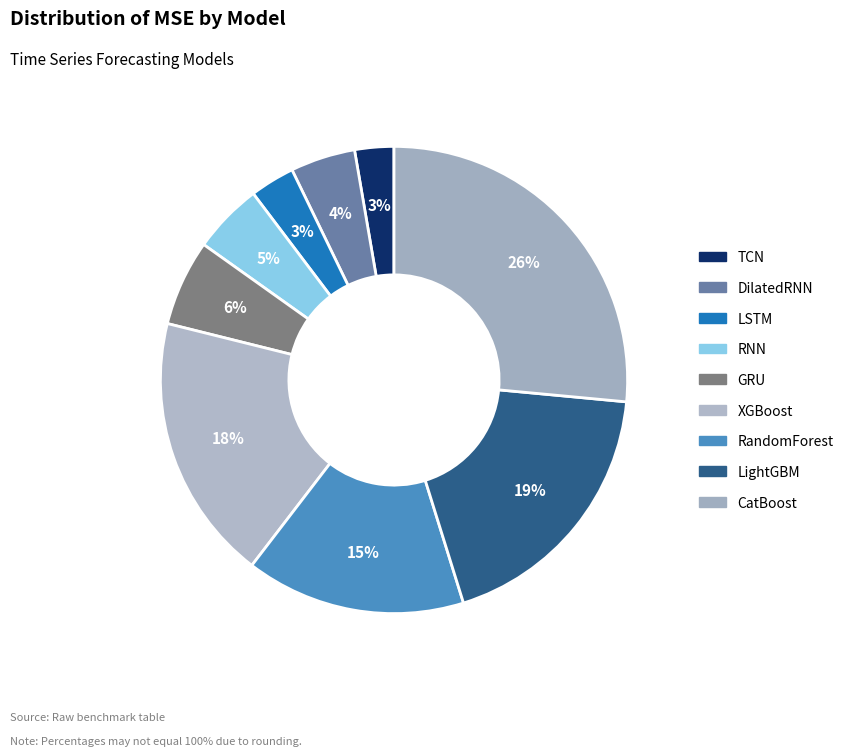

True or false: DilatedRNN accounts for 1% of the total.

False